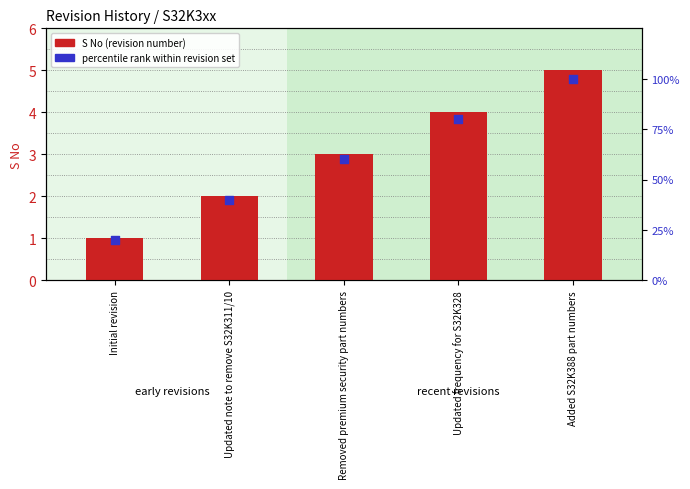

What is the total value across all series at Updated frequency for S32K328?

84